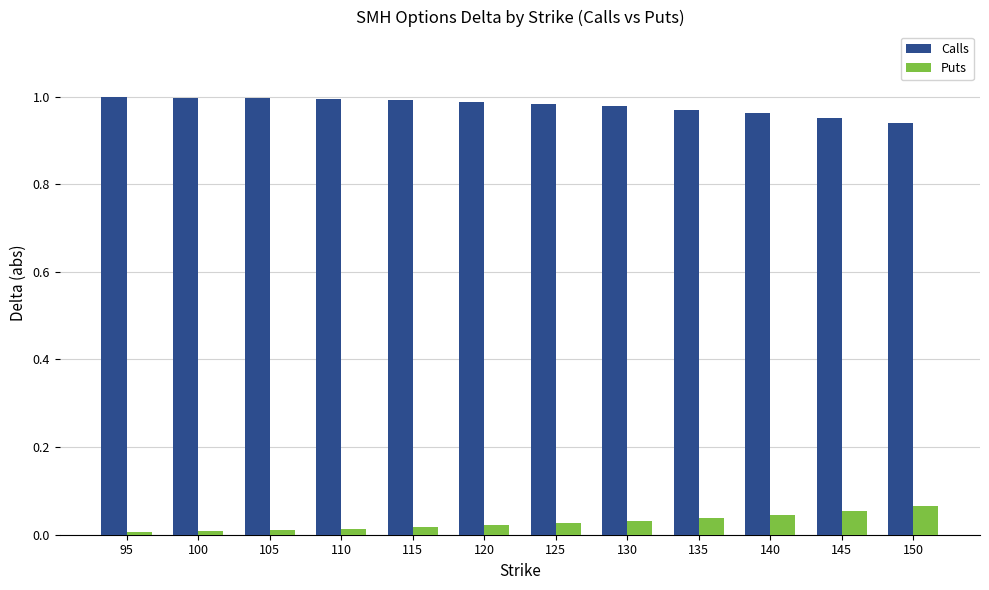

Rank the series by their maximum value, from highest to lowest.

Calls, Puts